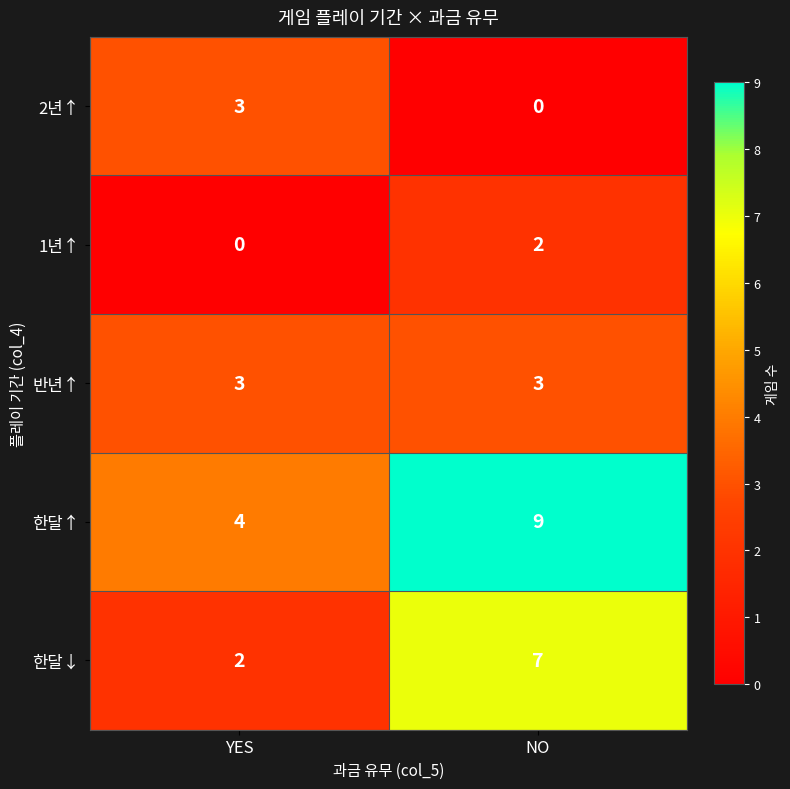

True or false: 1년↑ has a value of 2 at NO.

True